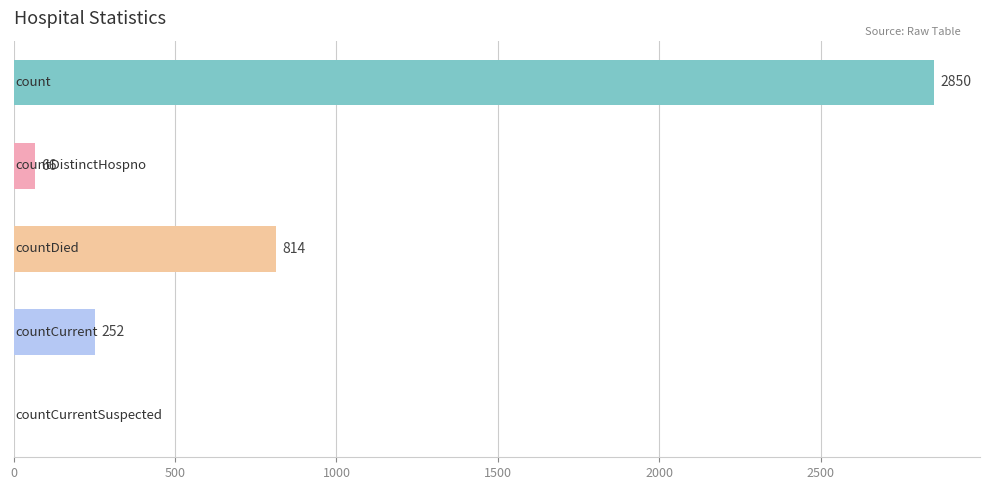

What is the maximum value shown in the chart?

2850